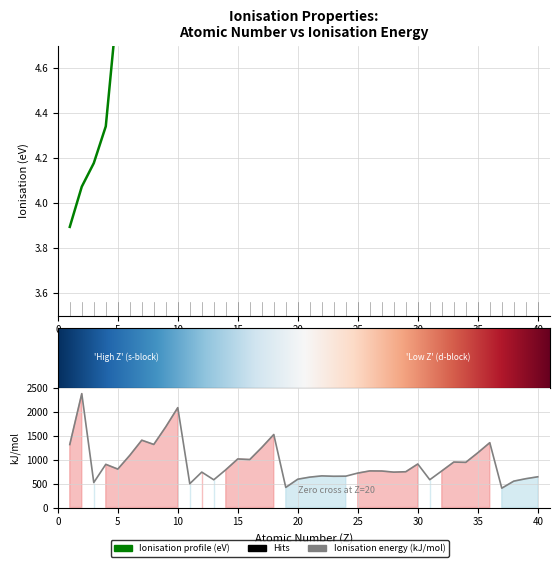

Reading left to right, extract all data points from this chart.

d_ionisation_eV: 3.9	4.1	4.2	4.3	4.9	5.1	5.2	5.2	5.3	5.4	5.4	5.5	5.5	5.5	5.6	5.6	5.6	5.7	5.7	5.8	5.9	5.9	5.9	6.0	6.0	6.0	6.0	6.0	6.0	6.1	6.1	6.1	6.2	6.2	6.2	6.2	6.2	6.3	6.3	6.3
Ionisation_kJ_mol: 1312.0	2372.3	520.2	899.5	800.6	1086.5	1402.3	1313.9	1681.0	2080.7	495.8	737.7	577.5	786.5	1011.8	999.6	1251.2	1520.6	418.8	589.8	633.1	658.8	650.9	652.9	717.3	762.5	760.4	737.1	745.5	906.4	578.8	762.0	947.0	941.0	1139.9	1350.8	403.0	549.5	600.0	640.1